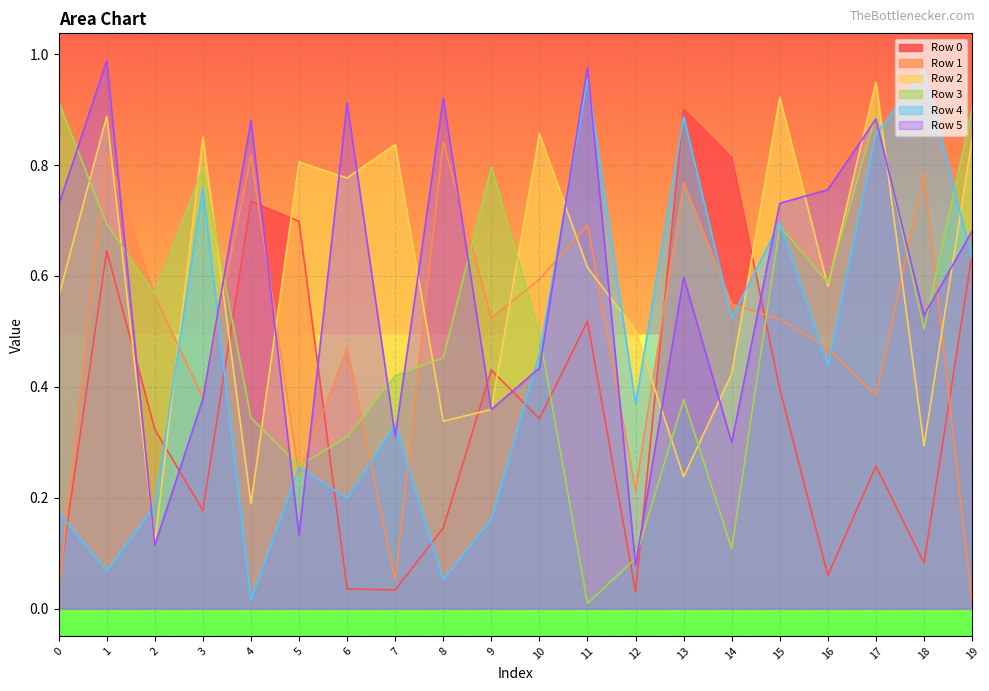

Does the chart display data point markers on the line(s)?

No